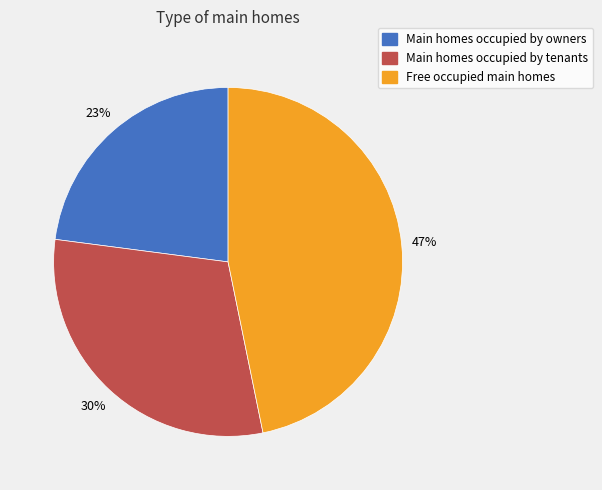

To the nearest percent, what is the average slice percentage?

33%